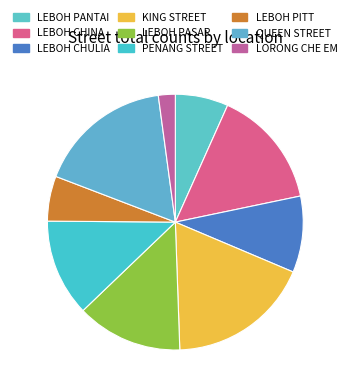

Rank the categories by value from lowest to highest.

LORONG CHE EM, LEBOH PITT, LEBOH PANTAI, LEBOH CHULIA, PENANG STREET, LEBOH PASAR, LEBOH CHINA, QUEEN STREET, KING STREET